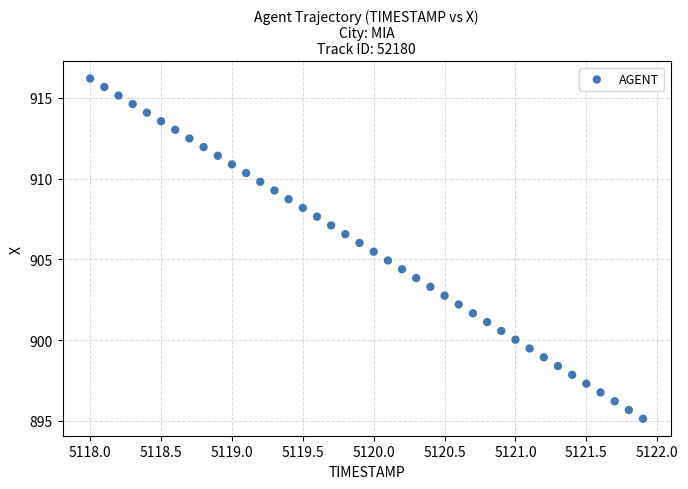

What is the range of X values (max minus min)?

3.9